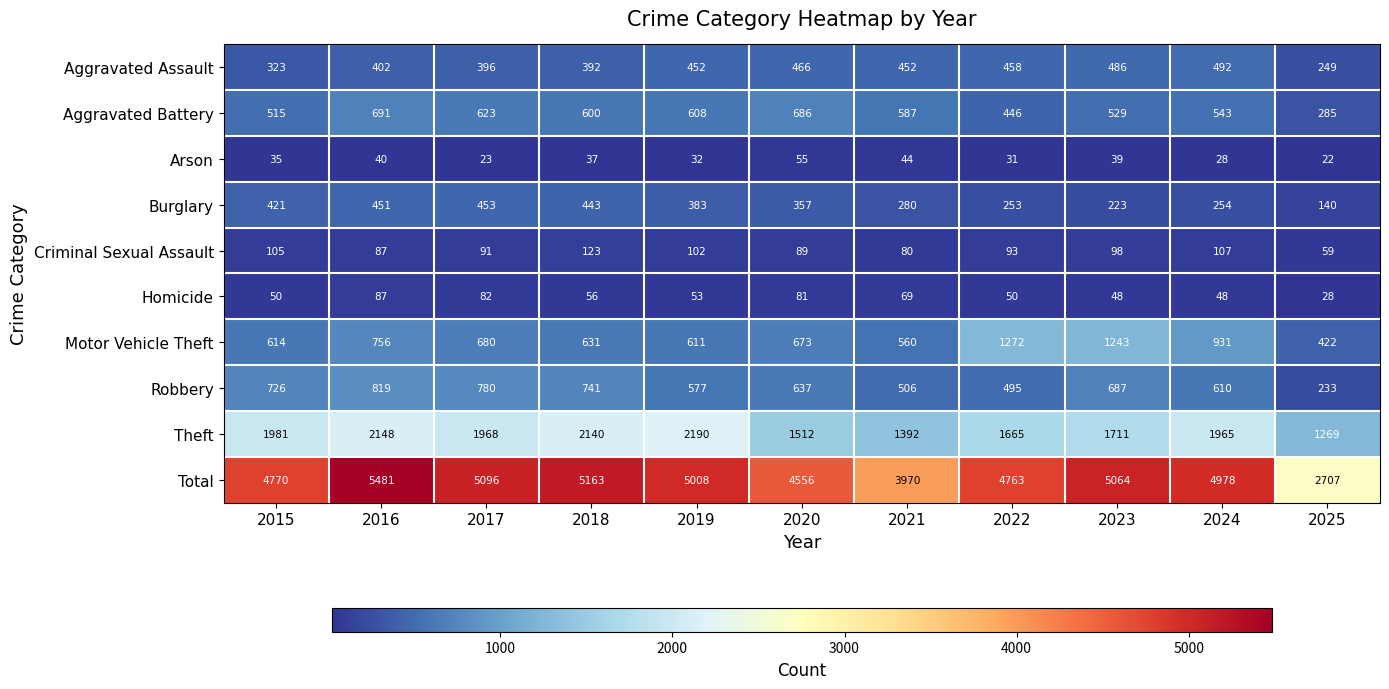

What is the difference between the maximum and minimum values in the Burglary series?

313